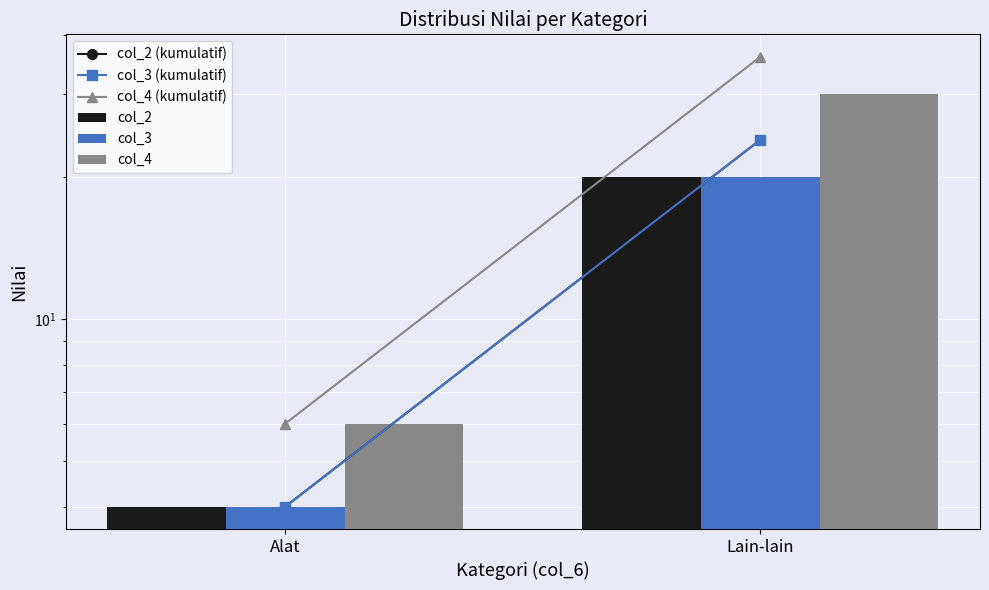

What is the difference between the col_4 (kumulatif) values at Alat and Lain-lain?

30